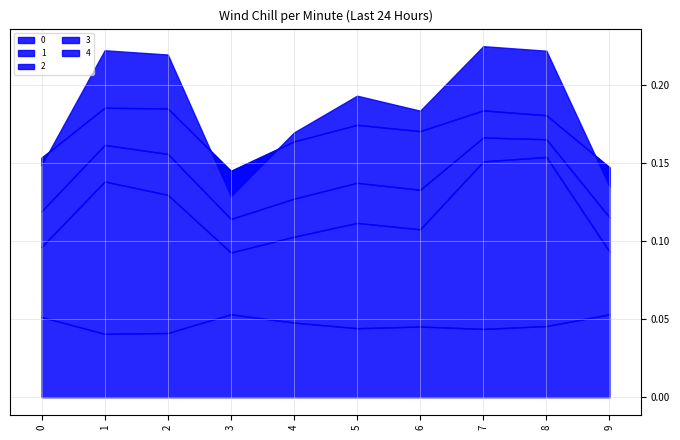

Reading left to right, what are all the values shown in this chart?

0: 0=0.1	1=0.0	2=0.0	3=0.1	4=0.0	5=0.0	6=0.0	7=0.0	8=0.0	9=0.1
1: 0=0.0	1=0.1	2=0.1	3=0.0	4=0.1	5=0.1	6=0.1	7=0.1	8=0.1	9=0.0
2: 0=0.0	1=0.0	2=0.0	3=0.0	4=0.0	5=0.0	6=0.0	7=0.0	8=0.0	9=0.0
3: 0=0.0	1=0.0	2=0.0	3=0.0	4=0.0	5=0.0	6=0.0	7=0.0	8=0.0	9=0.0
4: 0=-0.0	1=0.0	2=0.0	3=-0.0	4=0.0	5=0.0	6=0.0	7=0.0	8=0.0	9=-0.0